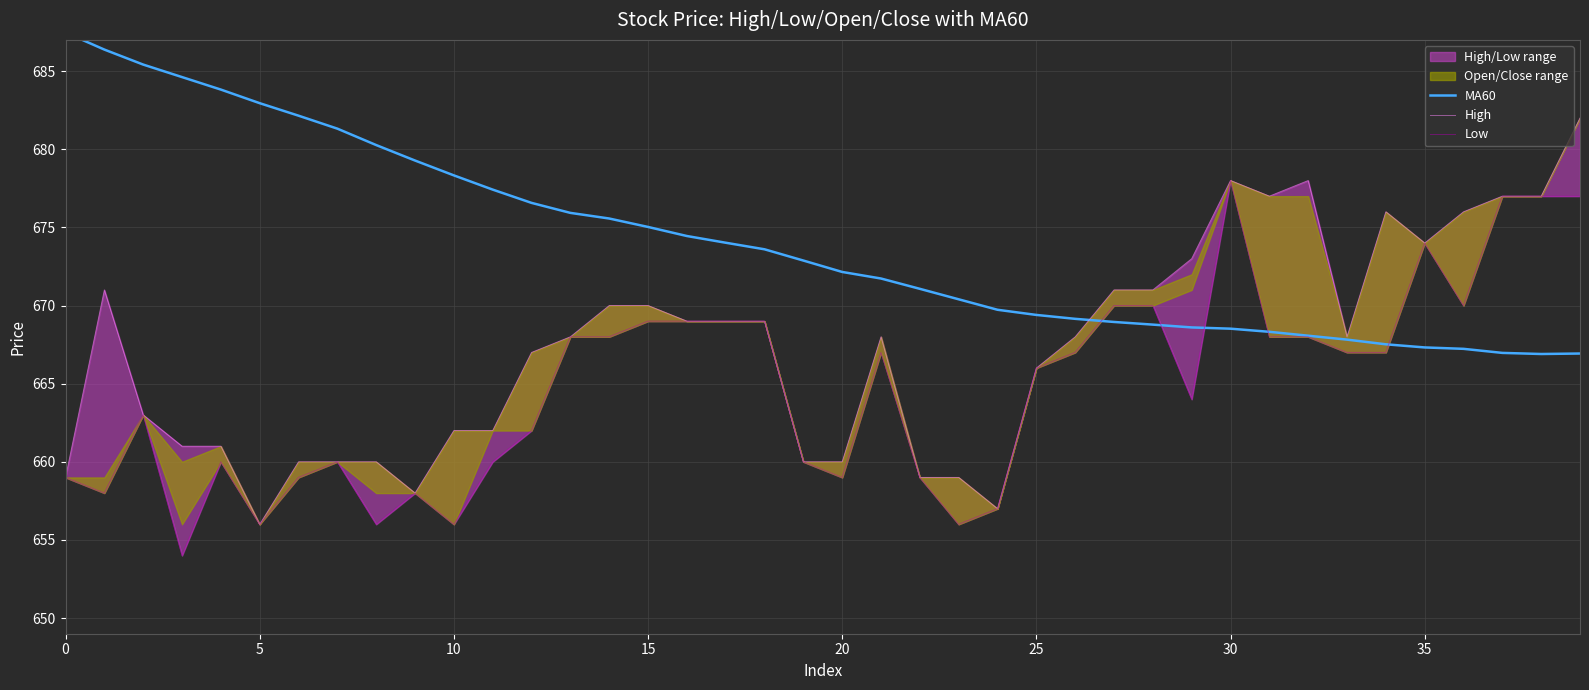

At which category is the sum across all series the highest?

39